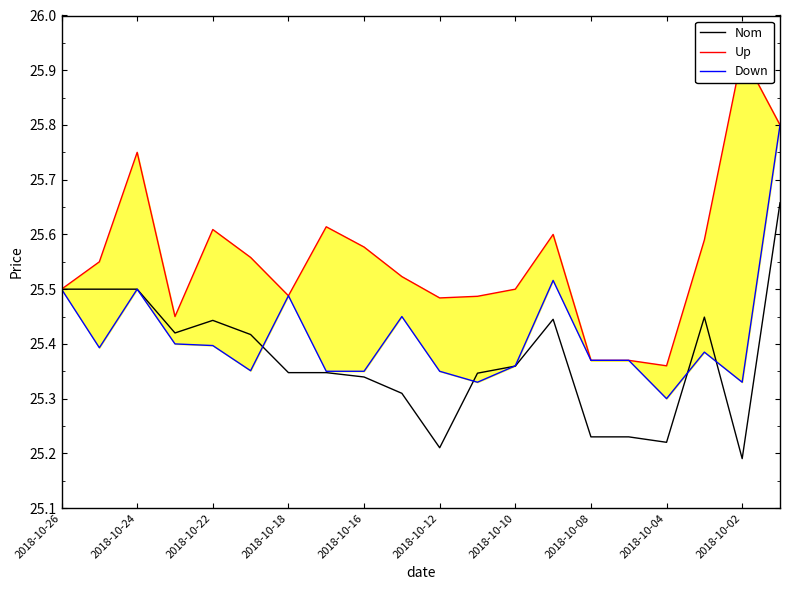

At which label is Nom closest to 25?

2018-10-02